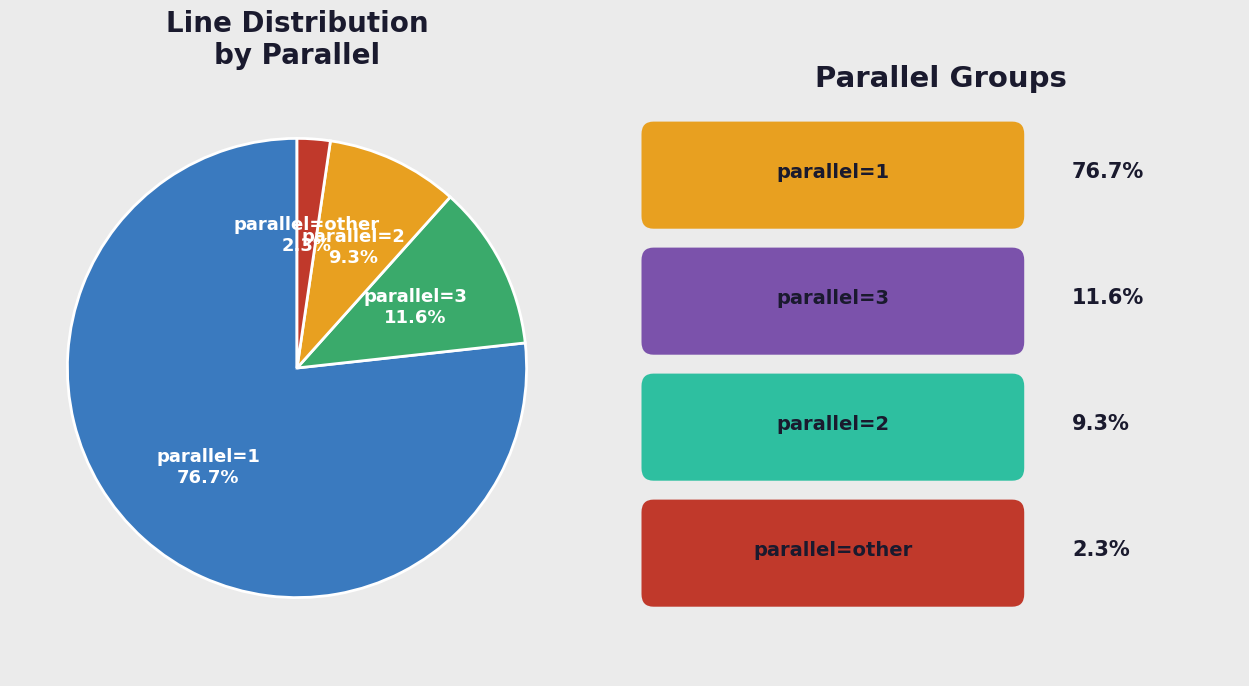

Count the number of slices in the pie.

4